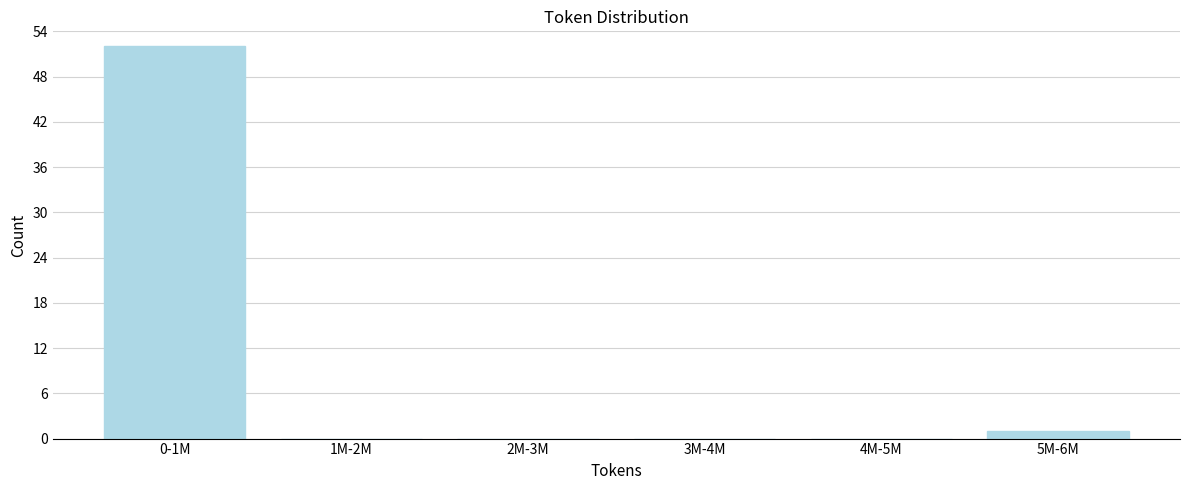

Reading left to right, transcribe all the data shown in this chart.

0-1M=52	1M-2M=0	2M-3M=0	3M-4M=0	4M-5M=0	5M-6M=1